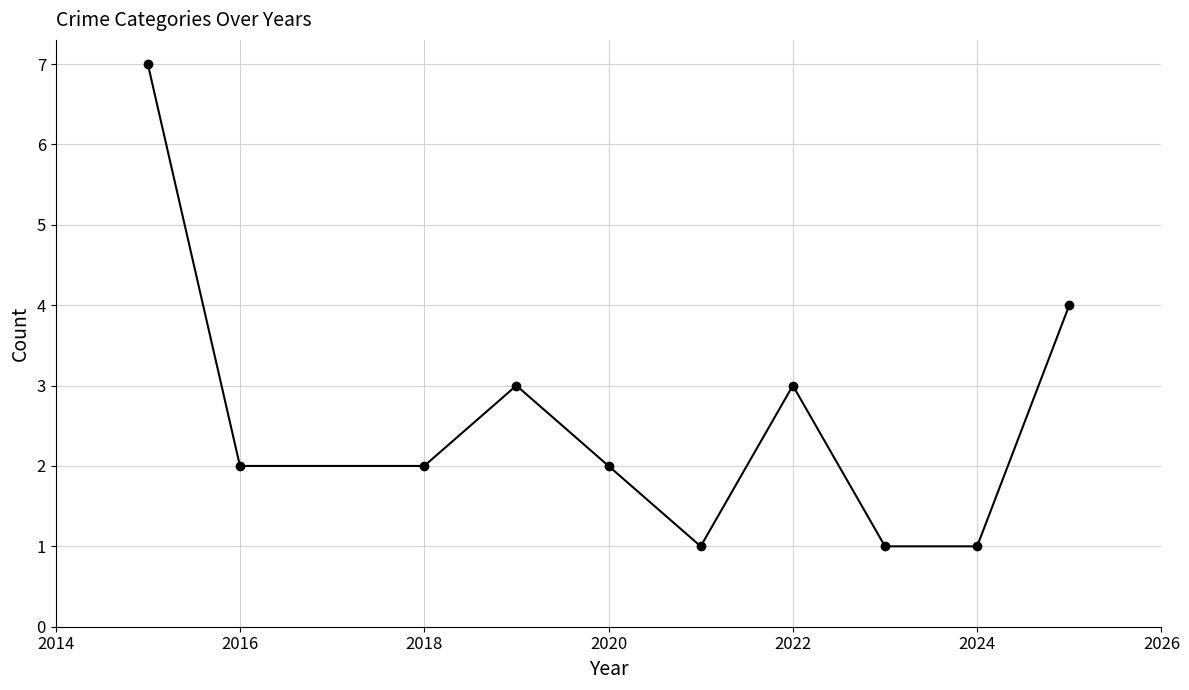

True or false: the data has more than 1 interior local peaks.

True